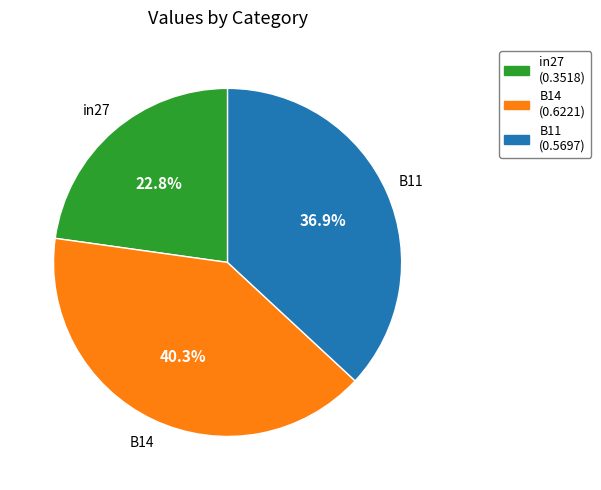

What is the smallest slice in the pie chart?

in27